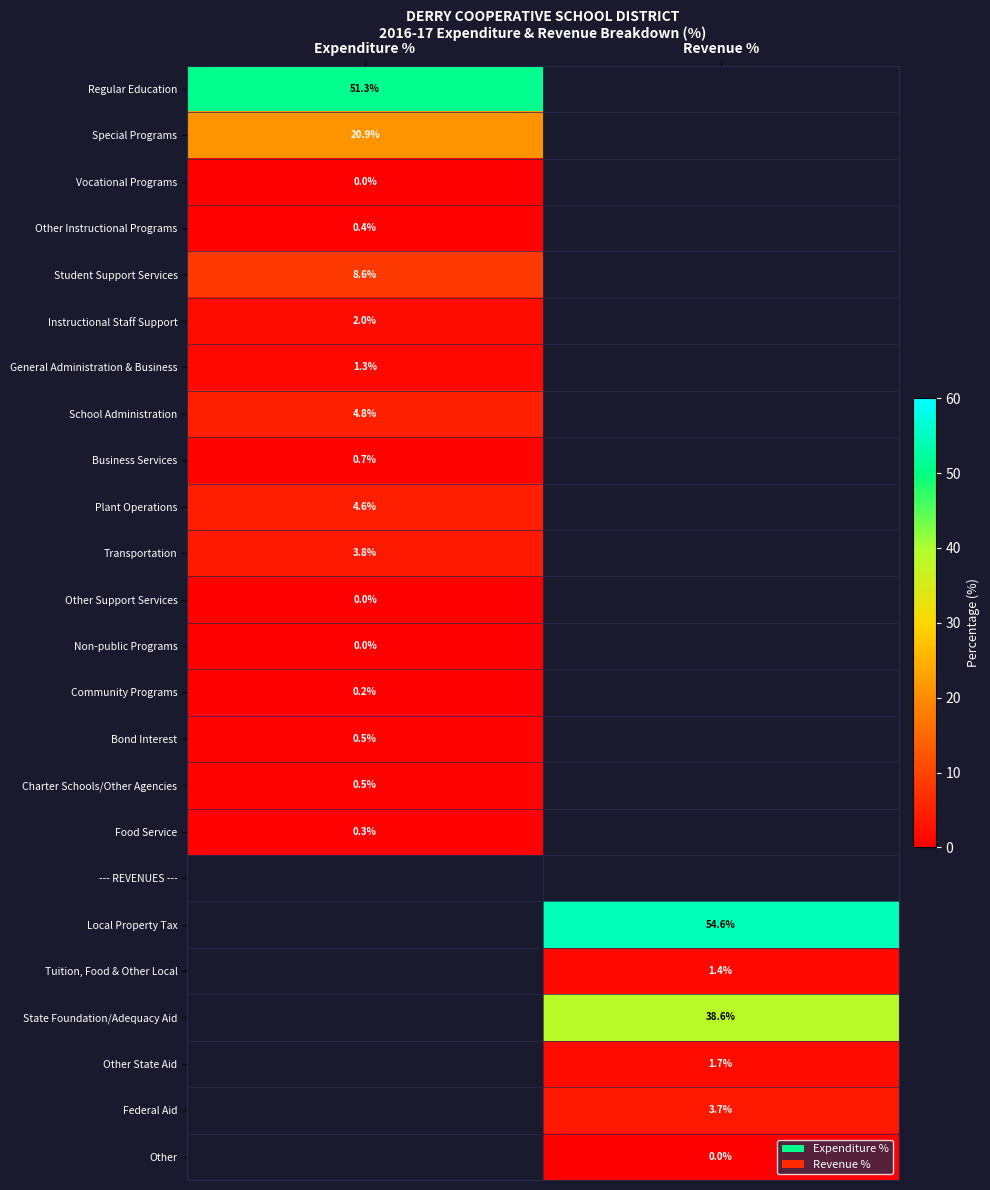

The value of Federal Aid at Revenue % is 3.7. True or false?

True